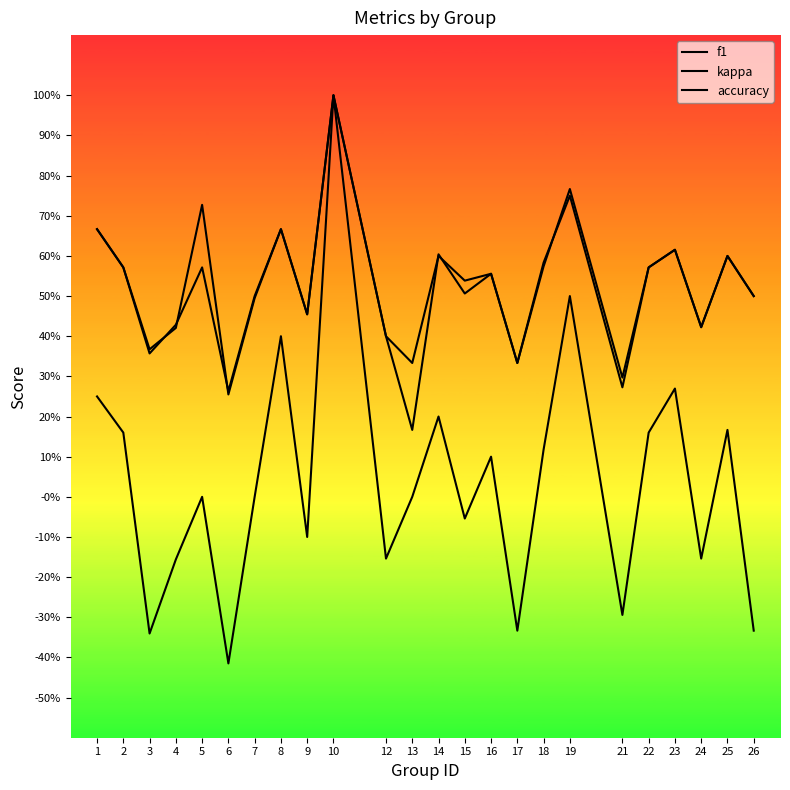

Does the chart have visible grid lines?

No